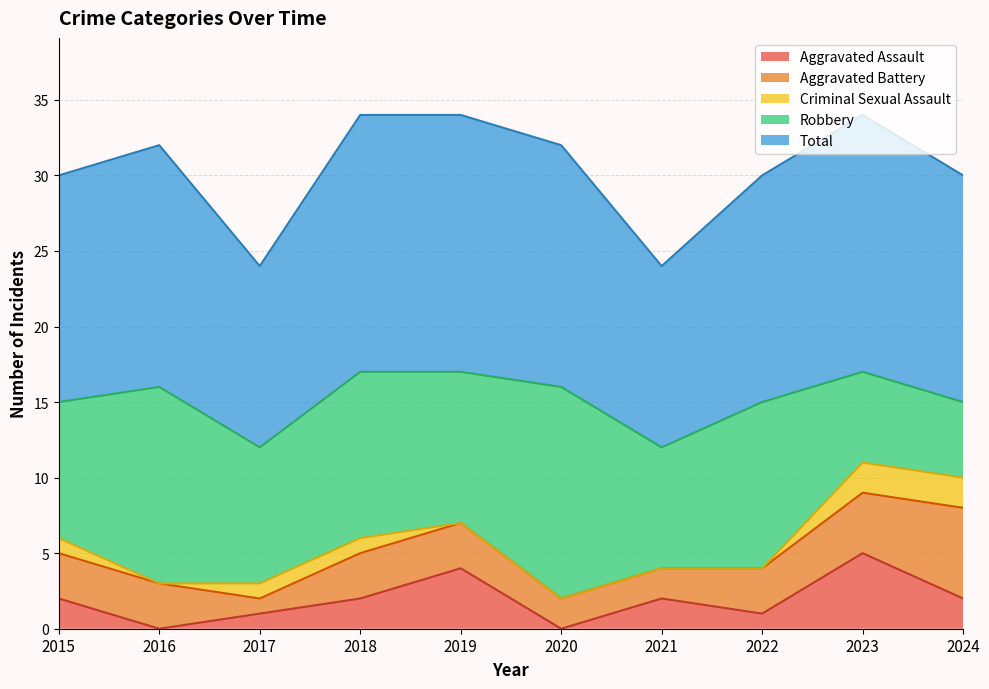

Reading left to right, what are all the values shown in this chart?

Aggravated Assault: 2	0	1	2	4	0	2	1	5	2
Aggravated Battery: 3	3	1	3	3	2	2	3	4	6
Criminal Sexual Assault: 1	0	1	1	0	0	0	0	2	2
Robbery: 9	13	9	11	10	14	8	11	6	5
Total: 15	16	12	17	17	16	12	15	17	15